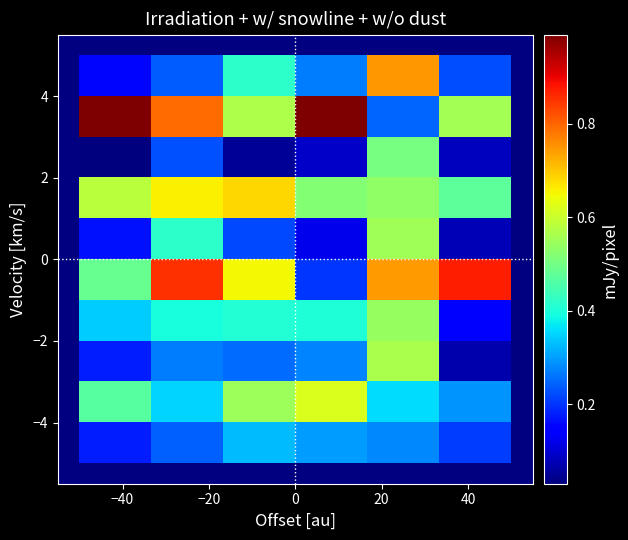

What is the maximum value shown in the chart?

1.0